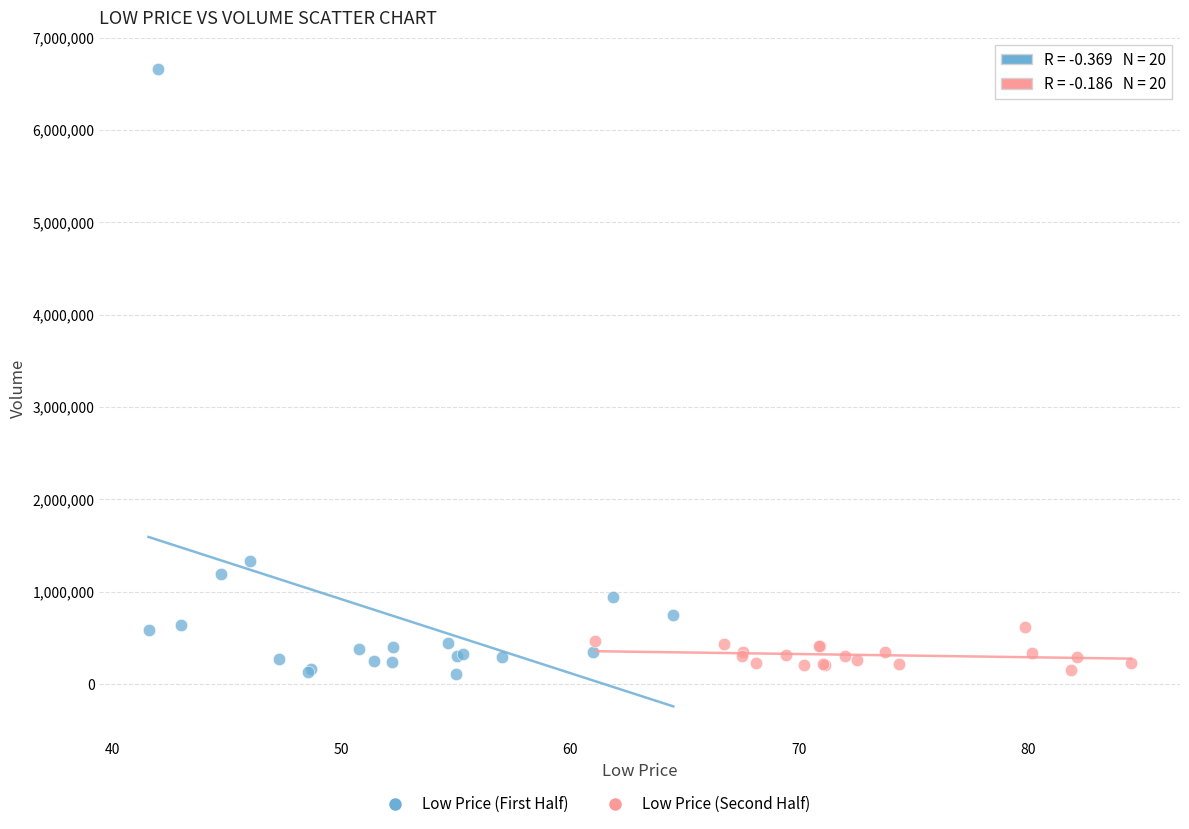

Which series reaches the maximum Y coordinate?

Low Price (First Half)